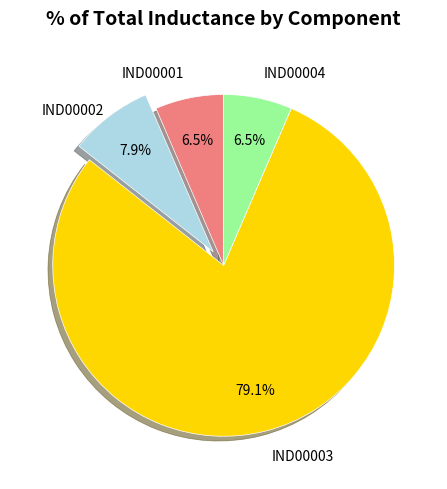

To the nearest percent, what is the average slice percentage?

25%